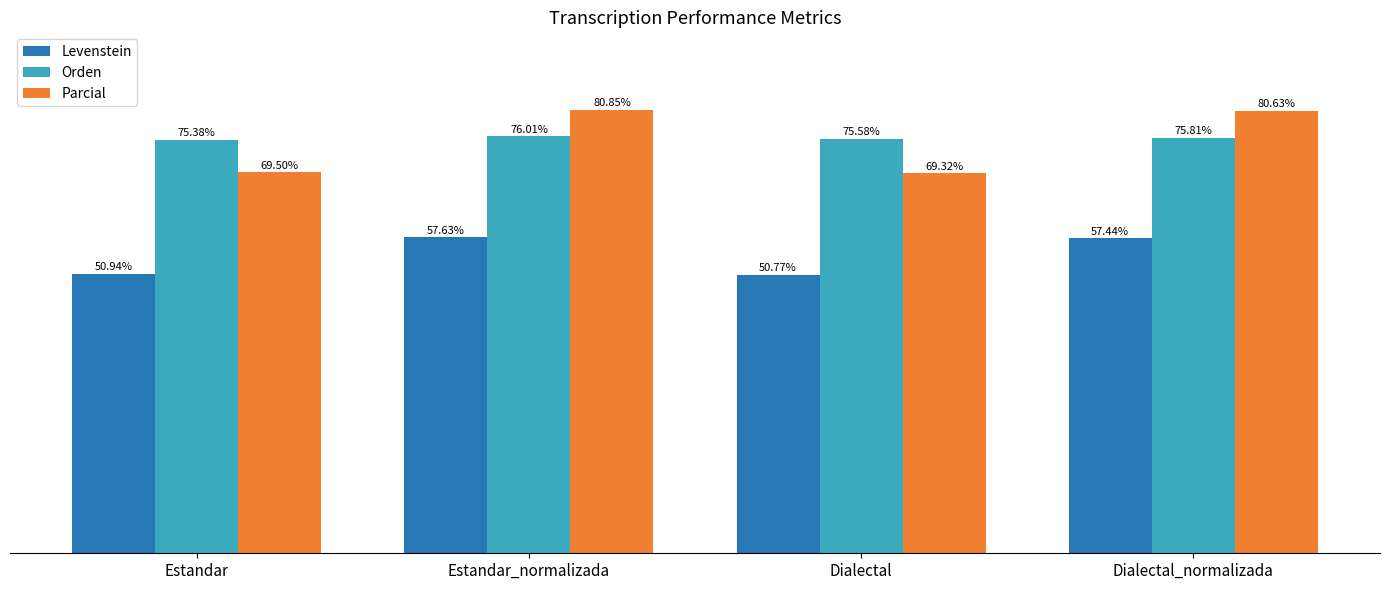

Which series has the widest spread of values?

Parcial